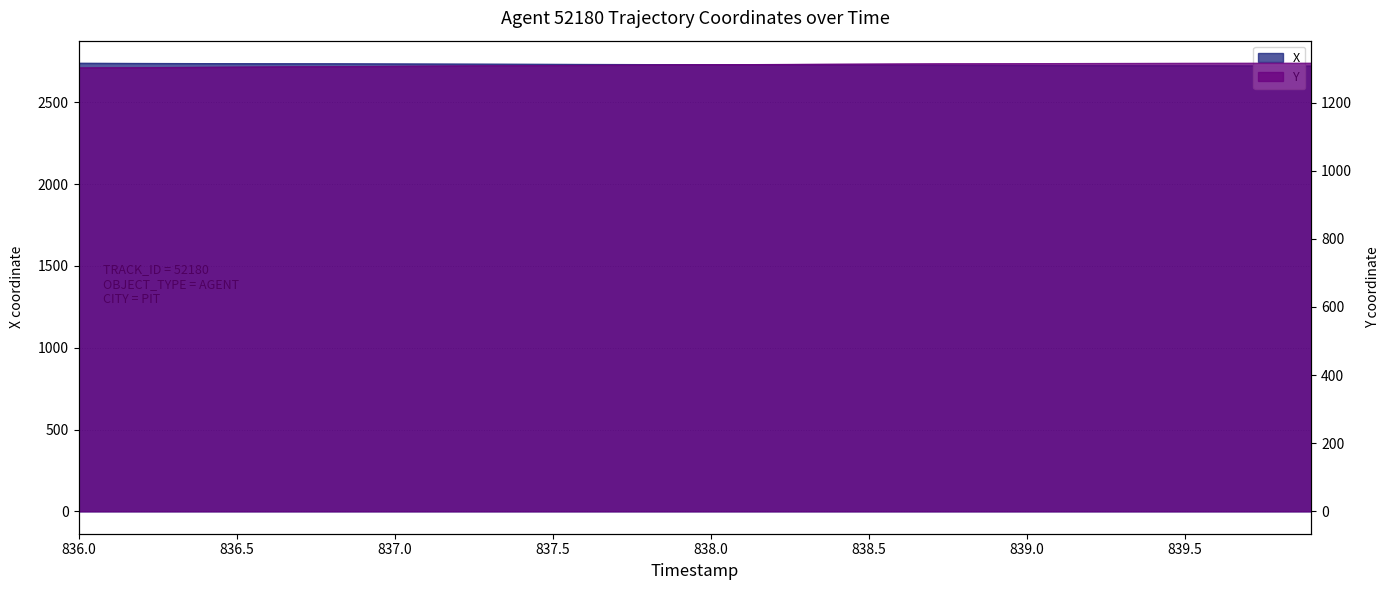

What is the sum of the Y values at 836.6 and 837.0?

2611.8